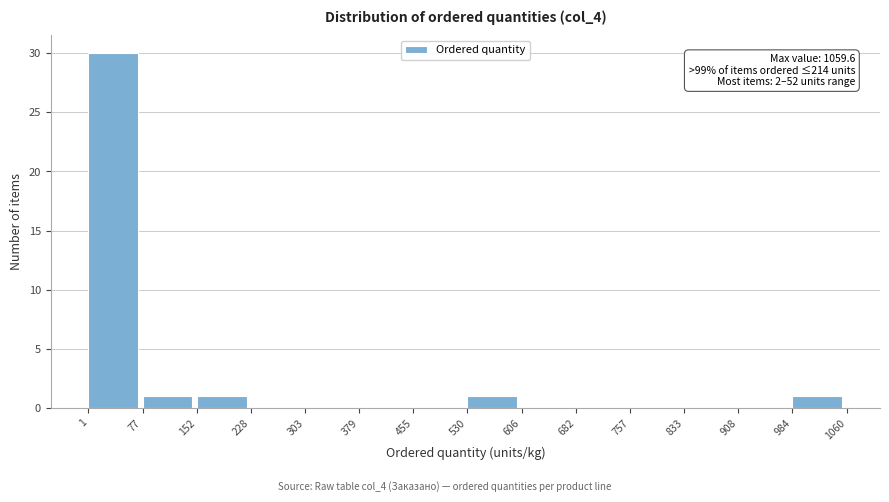

Which range on the x-axis has the tallest bar?

1 to 77